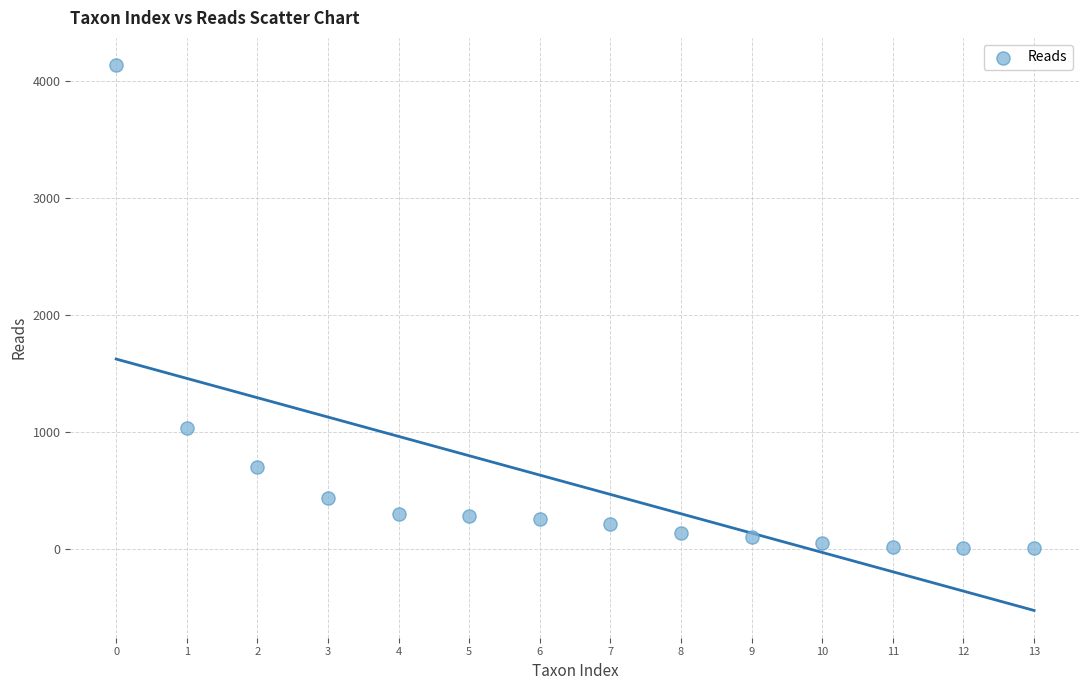

What Y value in the scatter plot is closest to 2072?

1033